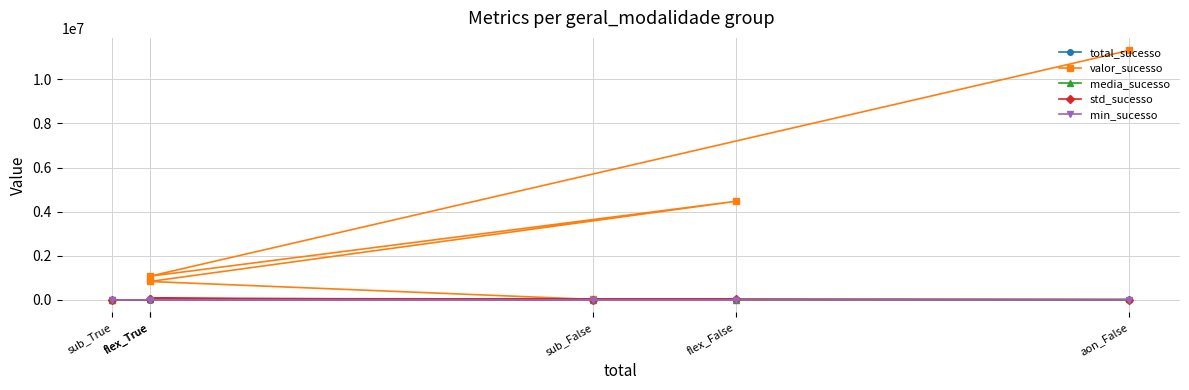

What is the difference between the second highest and minimum values in the std_sucesso series?

62086.3